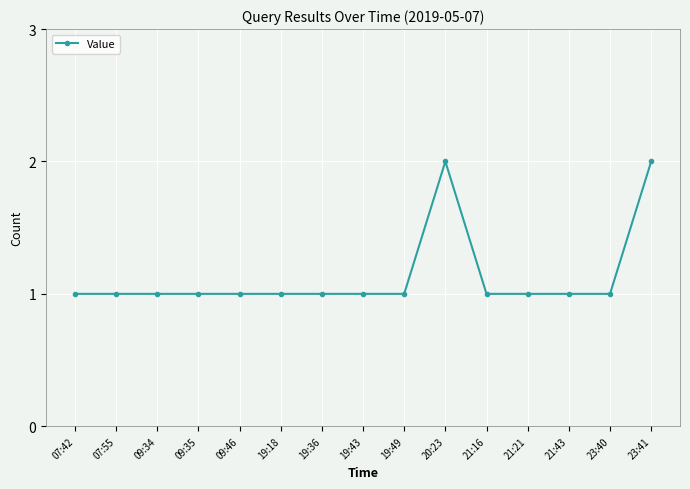

What is the sum of all values?

17